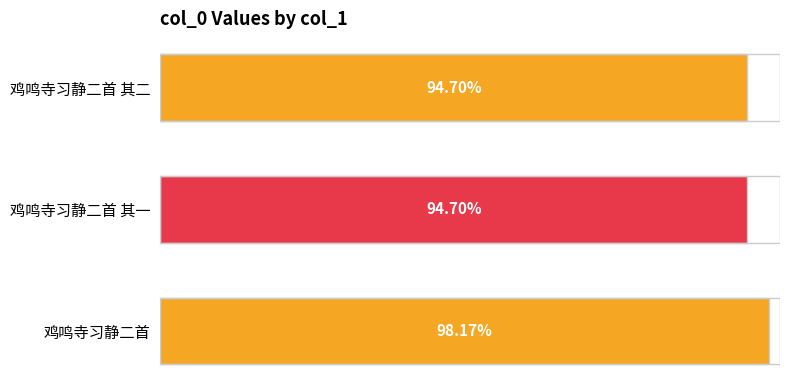

Are the bars horizontal?

Yes